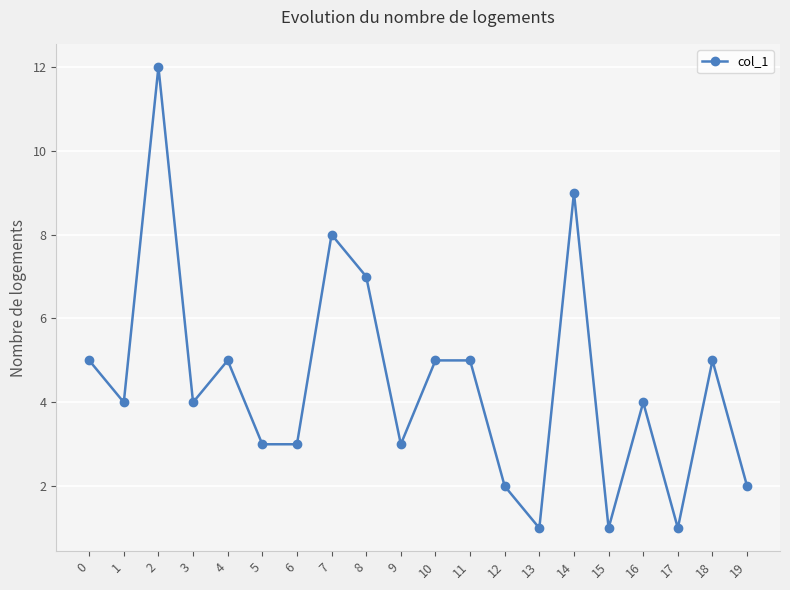

Reading right to left, what are all the values shown in this chart?

2	5	1	4	1	9	1	2	5	5	3	7	8	3	3	5	4	12	4	5